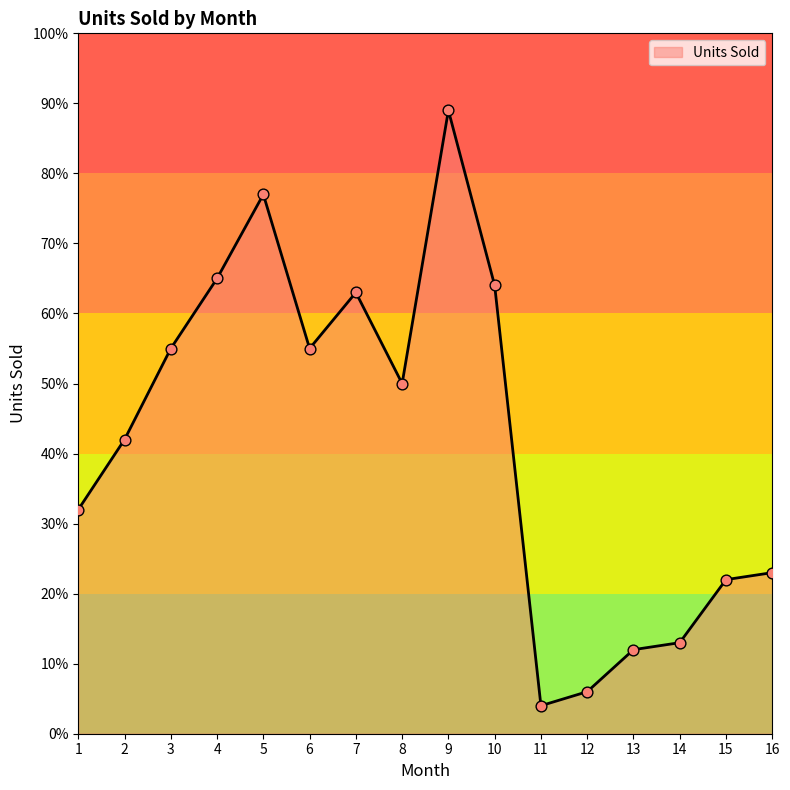

What is the change in value from 4 to 12?

-59